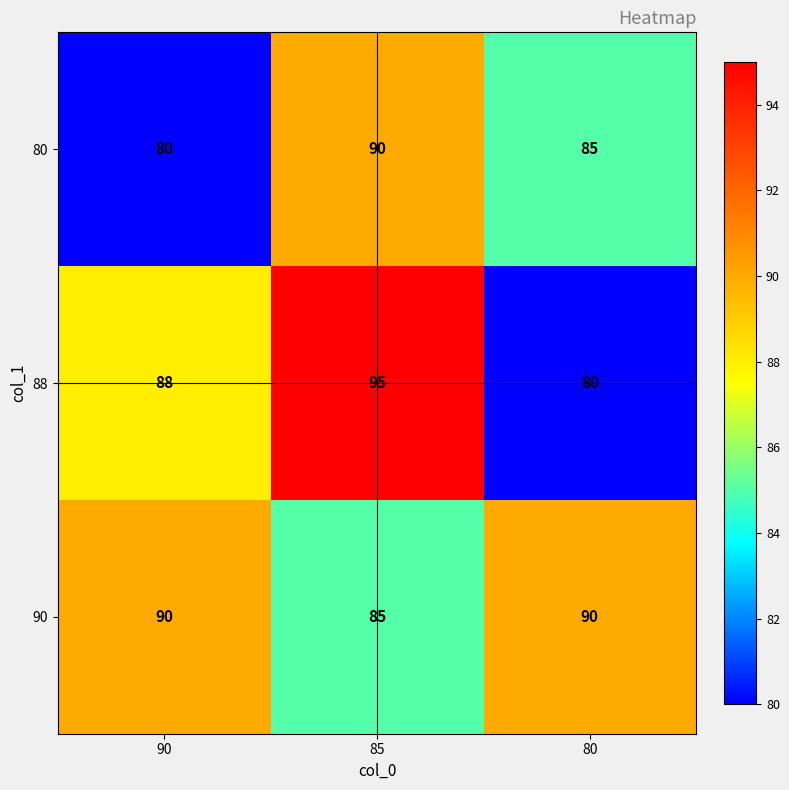

What is the sum of the 88 values at 80 and 90?

168